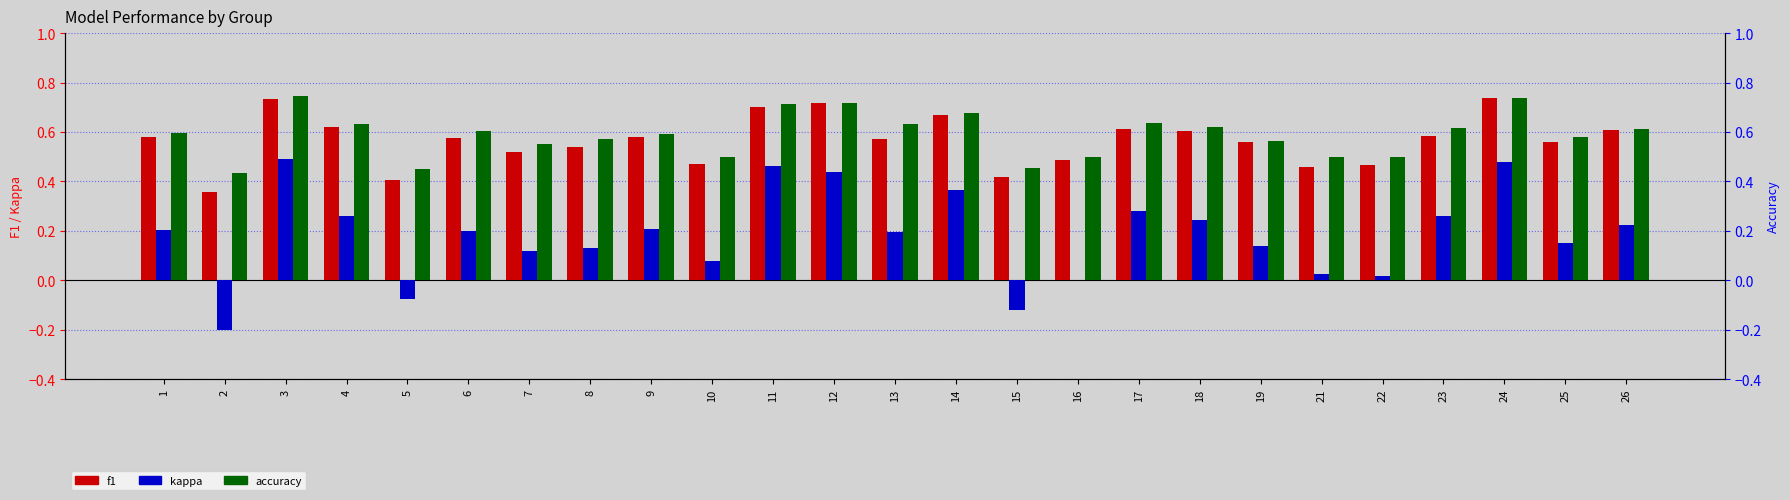

What is the total value across all series at 1?

1.4